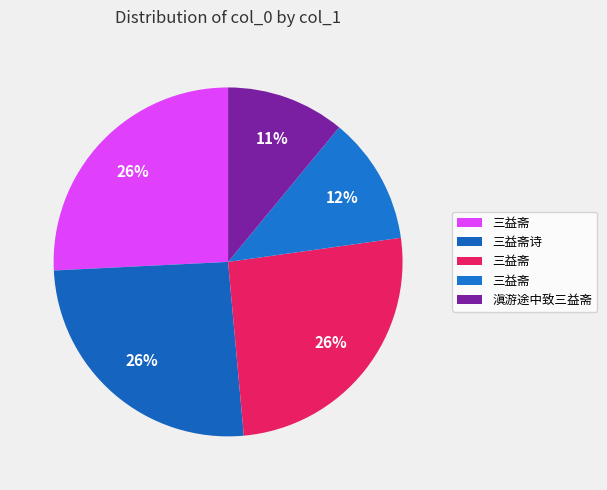

How many slices are in this pie chart?

5